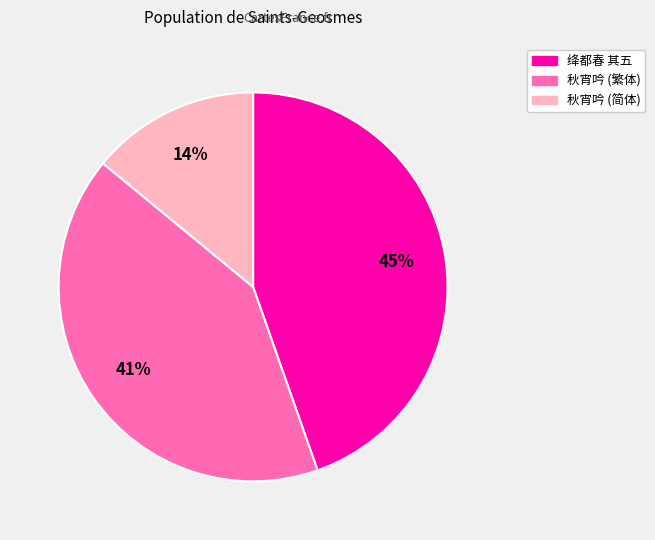

Does any single category account for the majority?

No